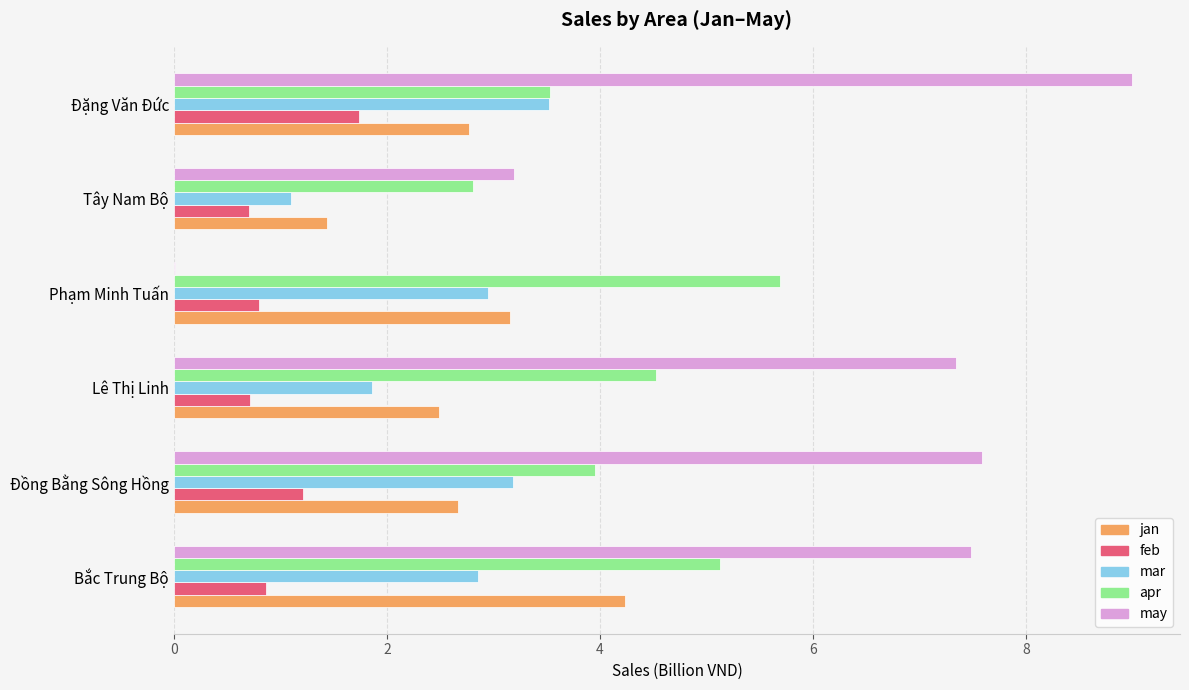

Which series changed the most between Đồng Bằng Sông Hồng and Tây Nam Bộ?

may